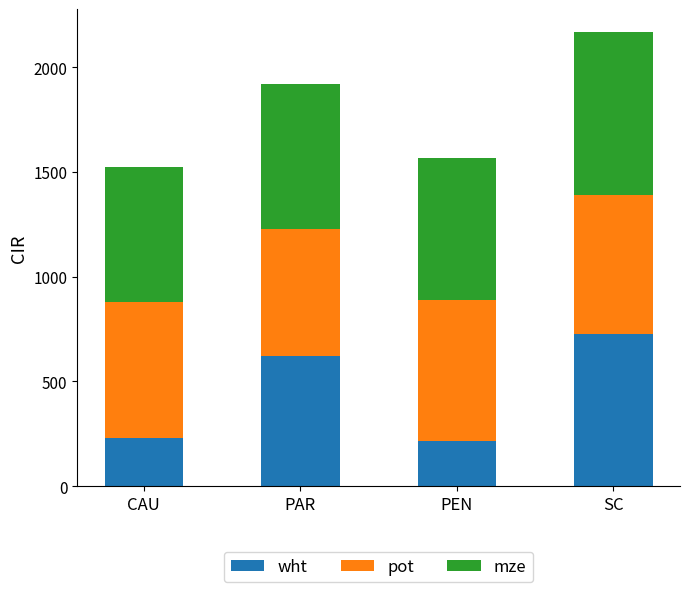

Reading right to left, transcribe the values for wht.

SC=726.0	PEN=213.5	PAR=621.5	CAU=231.6